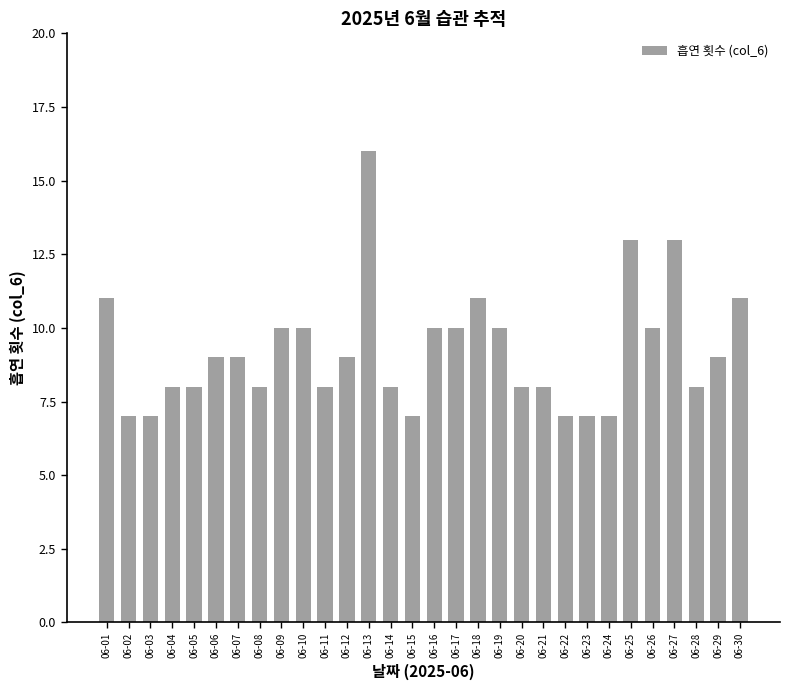

Reading left to right, what are all the values shown in this chart?

11	7	7	8	8	9	9	8	10	10	8	9	16	8	7	10	10	11	10	8	8	7	7	7	13	10	13	8	9	11